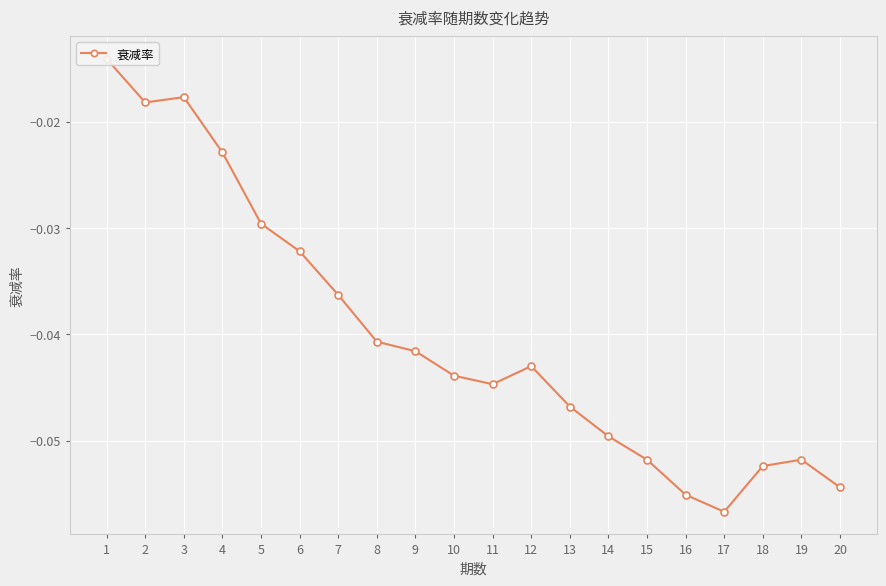

List the labels in order of value, smallest first.

17, 16, 20, 18, 15, 19, 14, 13, 11, 10, 12, 9, 8, 7, 6, 5, 4, 2, 3, 1